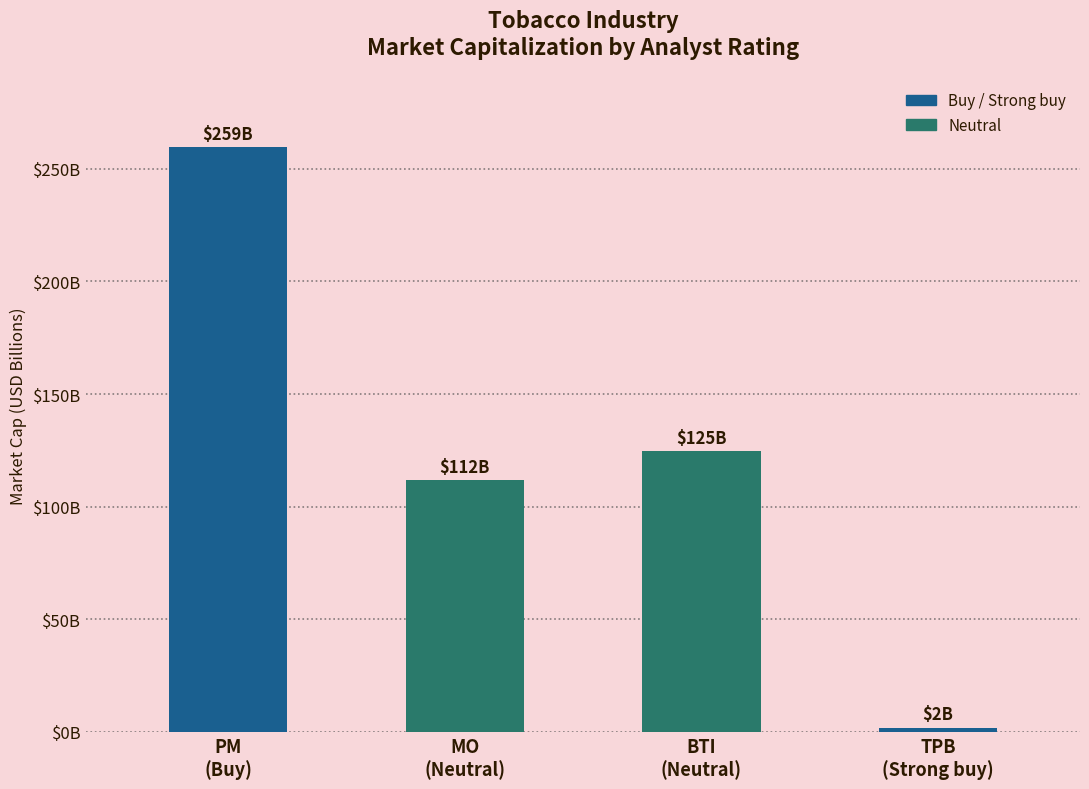

What is the difference between the values at Neutral (MO) and Buy (PM)?

147823551130.0